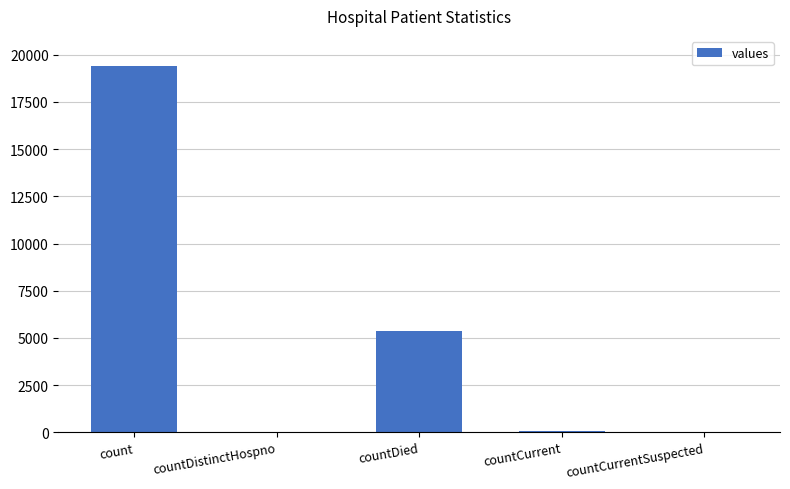

Count the number of categories in the chart.

5